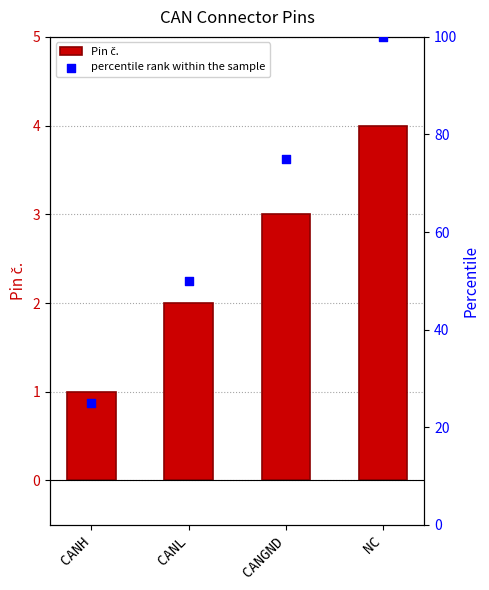

Which series contains the highest Y value?

percentile rank within the sample